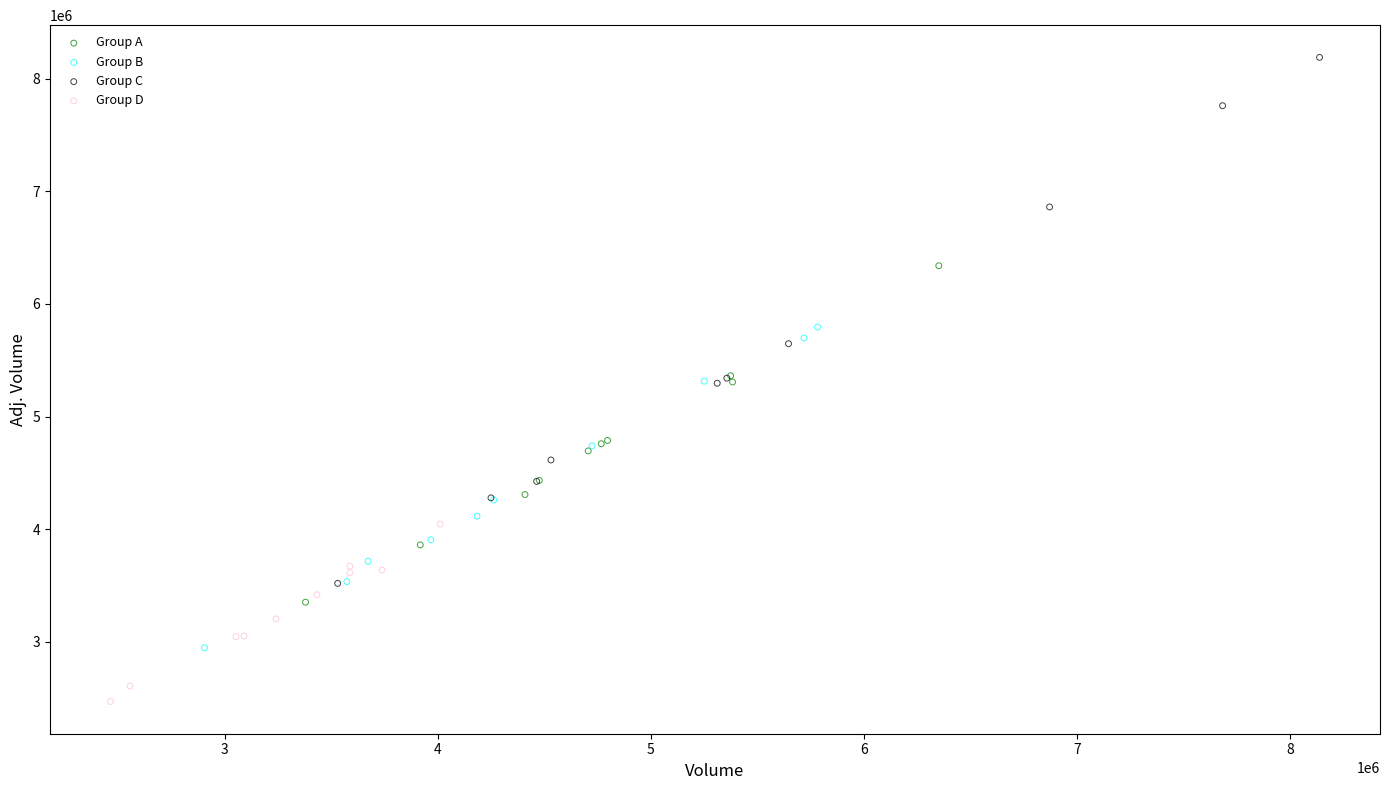

What are all the series names shown in the legend?

Group A, Group B, Group C, Group D